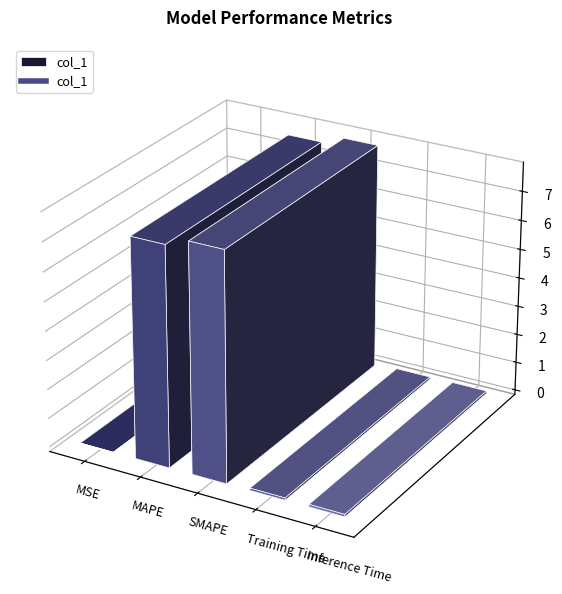

Is it true that the value at Training Time is 0.1?

False